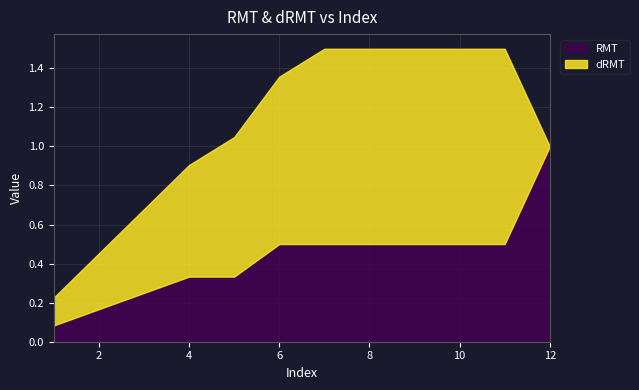

Does the chart display data point markers on the line(s)?

No